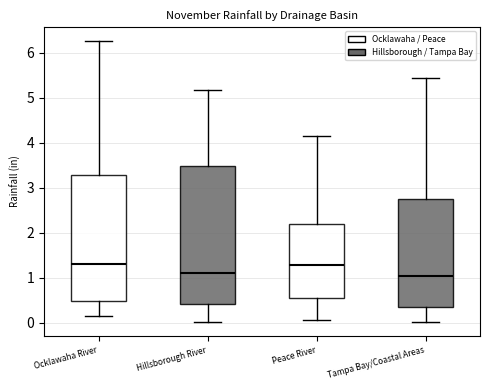

Which box is the tallest, from its lower edge to its upper edge?

Hillsborough River